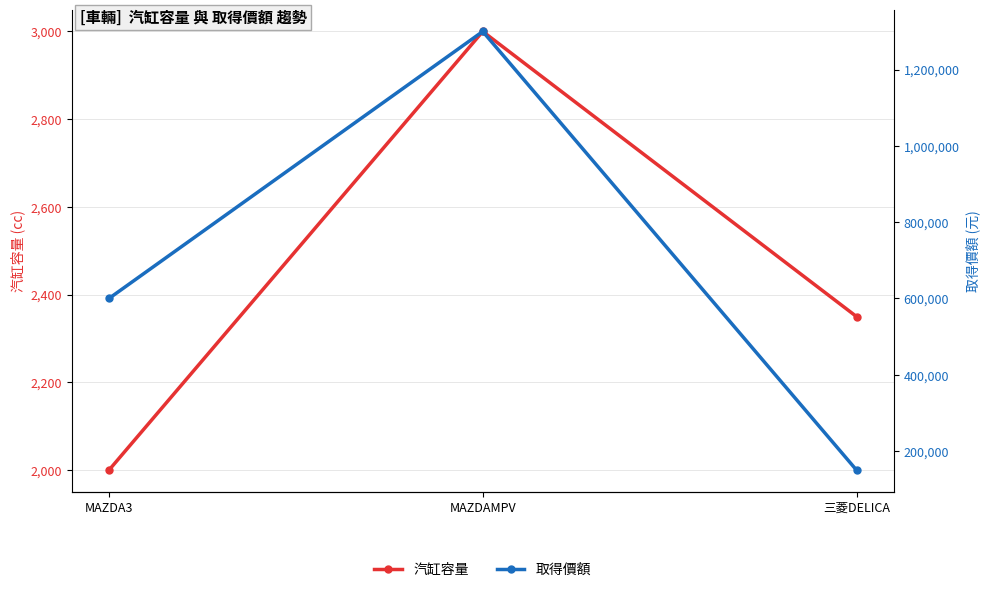

Read the 汽缸容量 value at MAZDAMPV, to the nearest 100.

3000